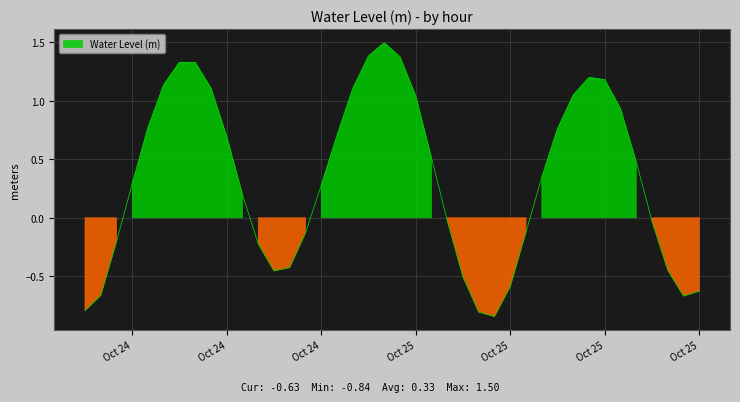

How many data points are less than 0?

17